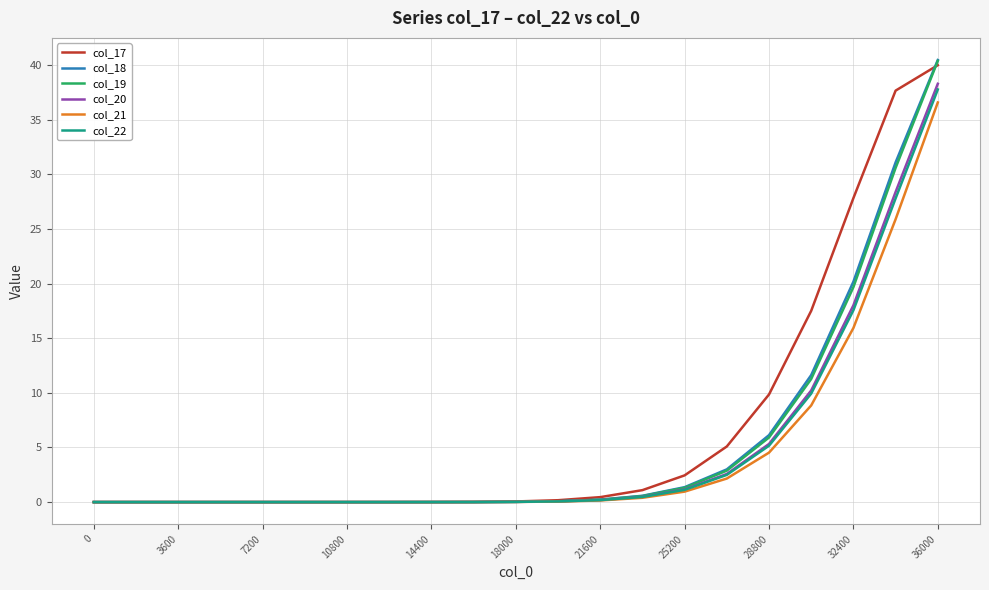

At how many categories does at least one series exceed 16?

4